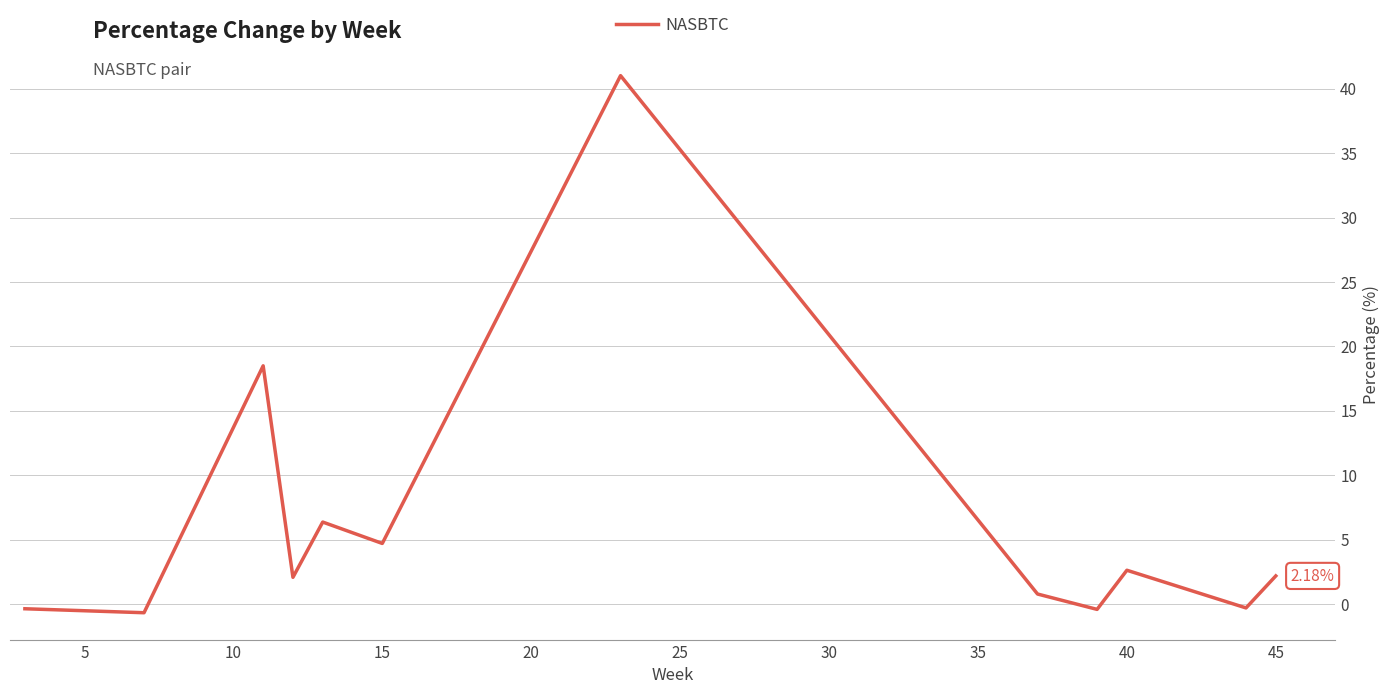

What is the difference between the maximum and minimum values?

41.7